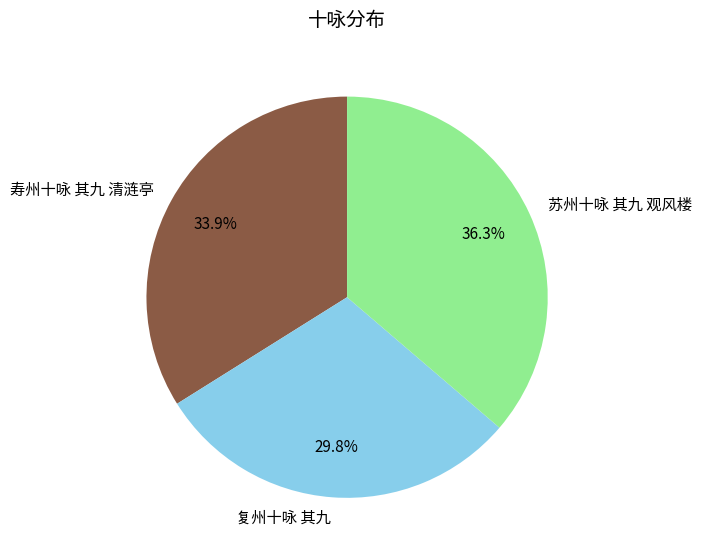

Rank the categories by value from highest to lowest.

苏州十咏 其九 观风楼, 寿州十咏 其九 清涟亭, 复州十咏 其九